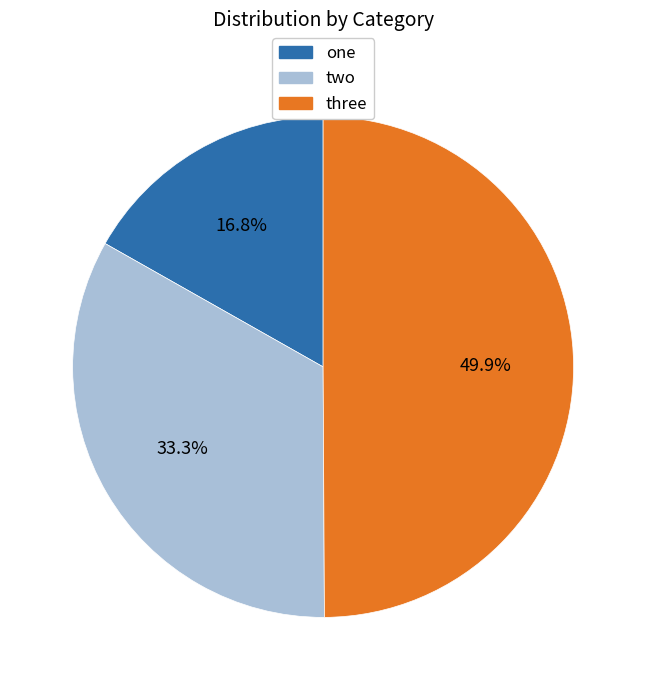

Which slice is the smallest?

one